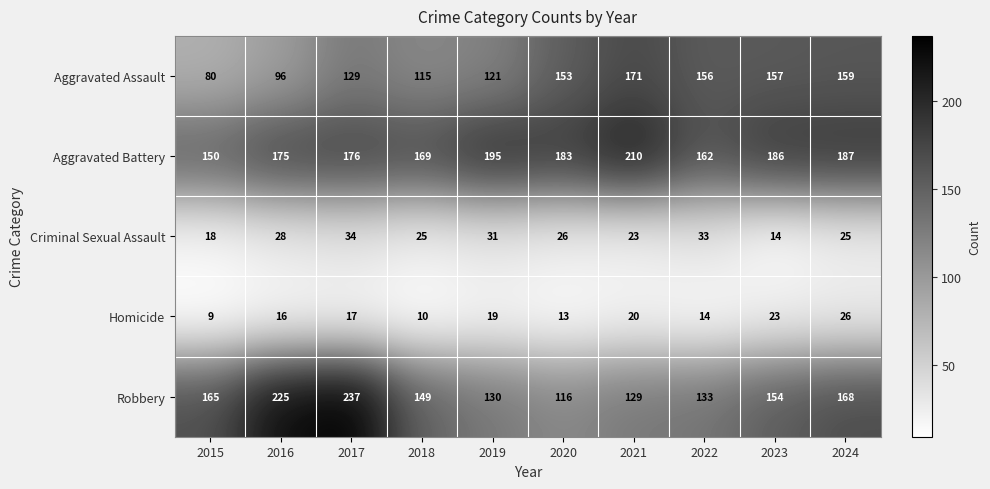

The Criminal Sexual Assault series shows 25 at 2024. True or false?

True